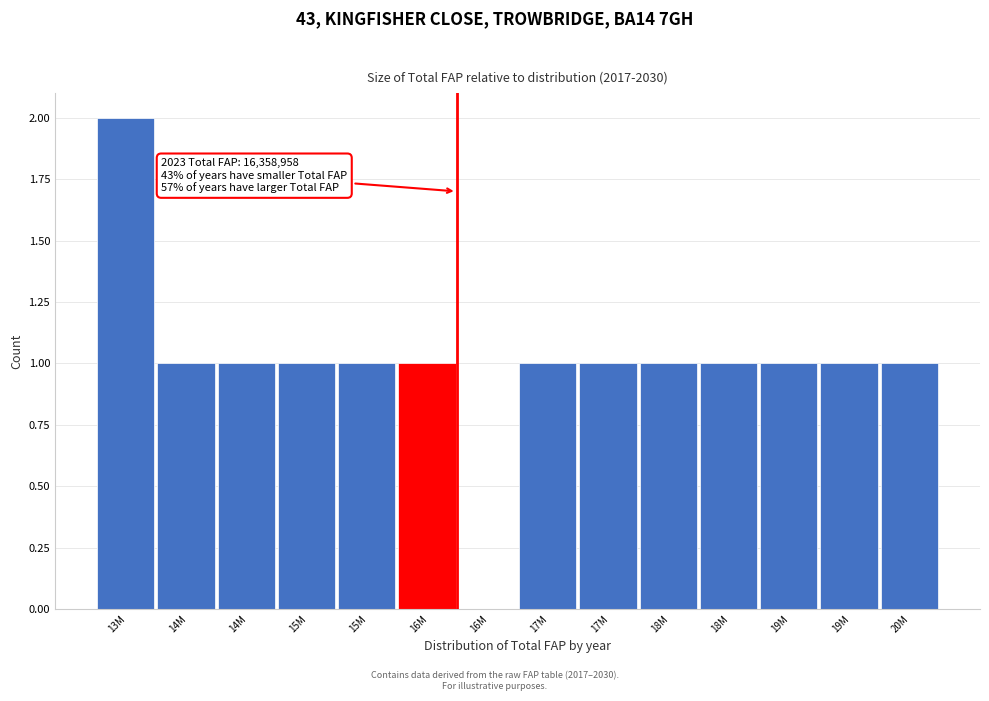

How many data points does each series have?

14